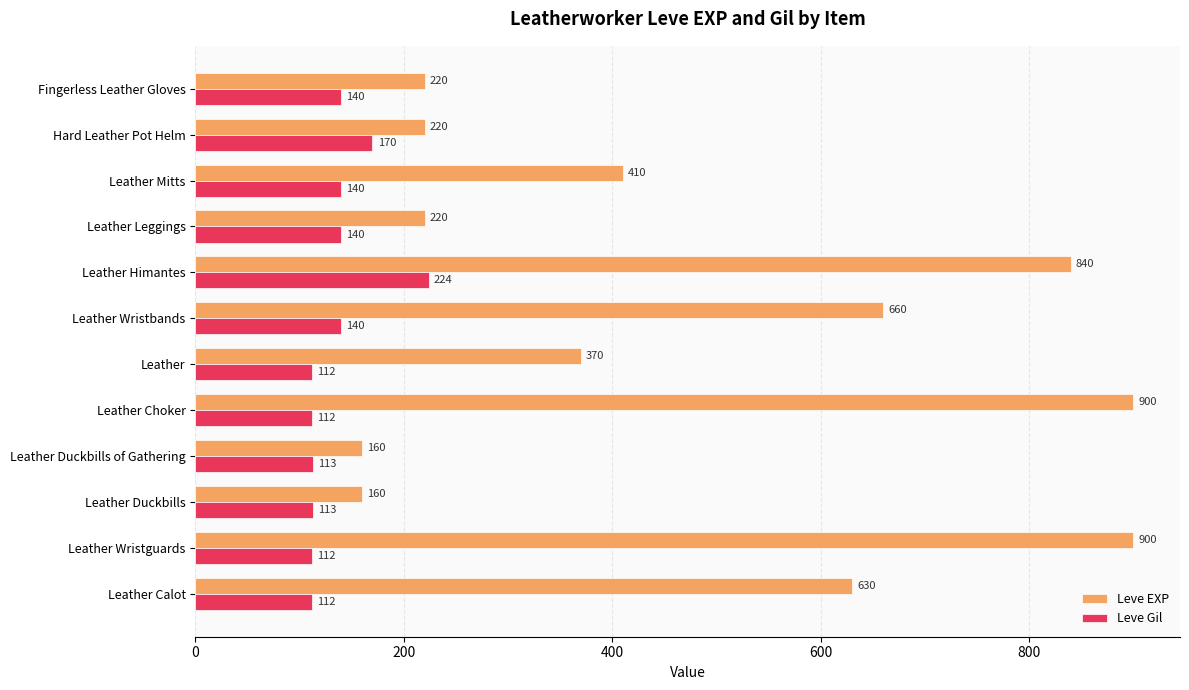

What is the minimum value shown in the chart?

112